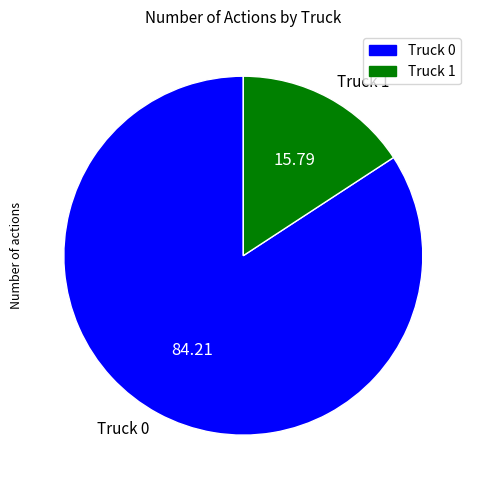

Combined, do Truck 1 and Truck 0 account for over 50%?

Yes